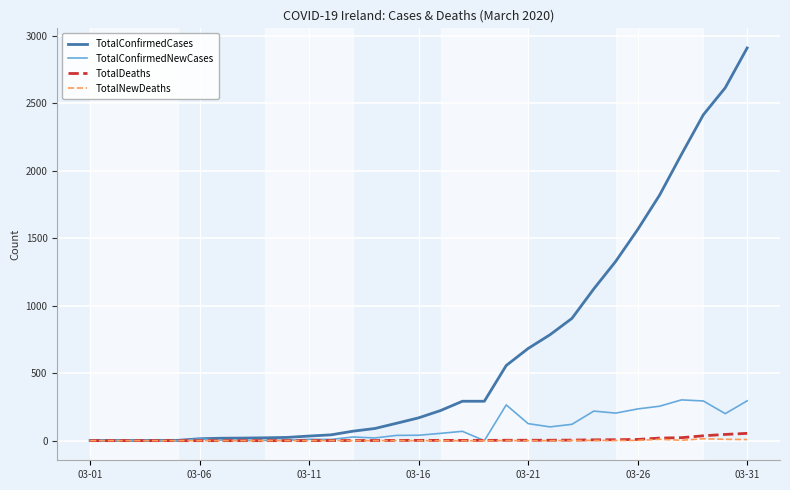

Which series has the largest range (max minus min)?

TotalConfirmedCases